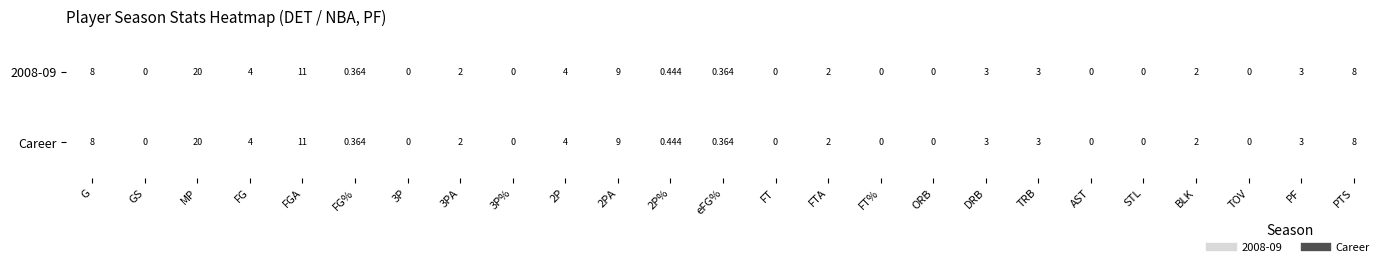

At which label does 2008-09 first exceed 2?

G